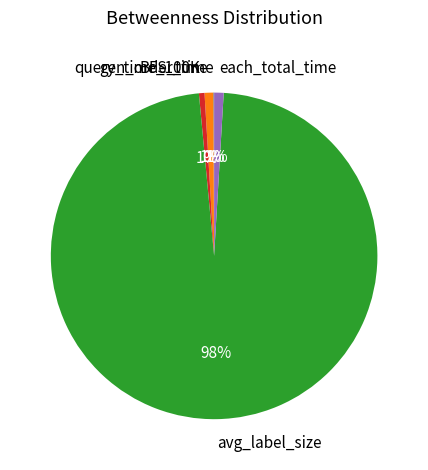

Which category has the biggest portion of the pie?

avg_label_size